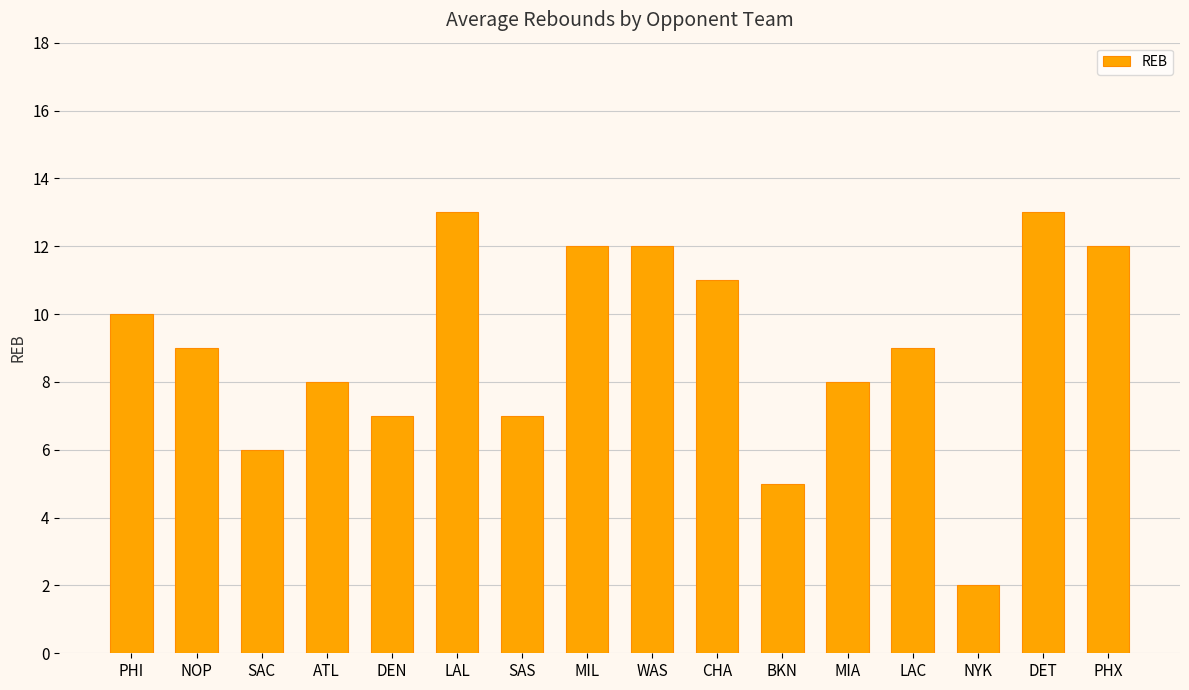

What is the sum of the values at MIA and NYK?

10